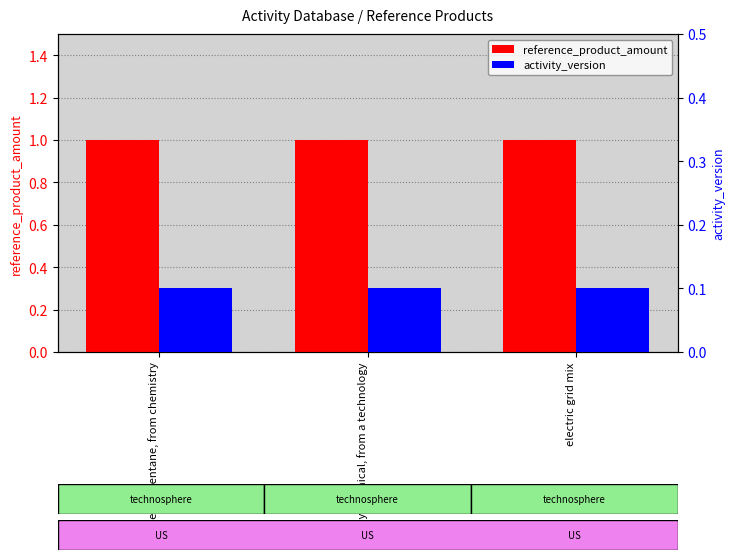

At electric grid mix, list the series in order from largest to smallest.

reference_product_amount, activity_version